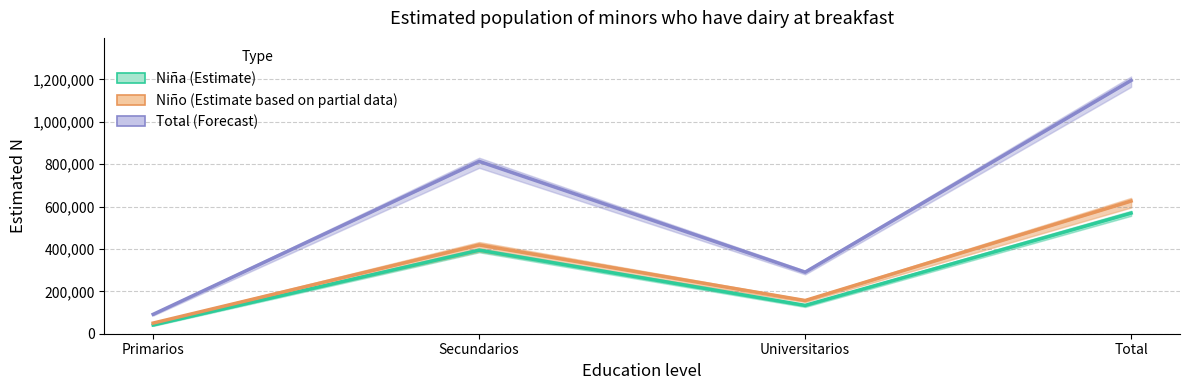

True or false: Niña (Estimate) and Niño (Estimate based on partial data) cross at least once.

False